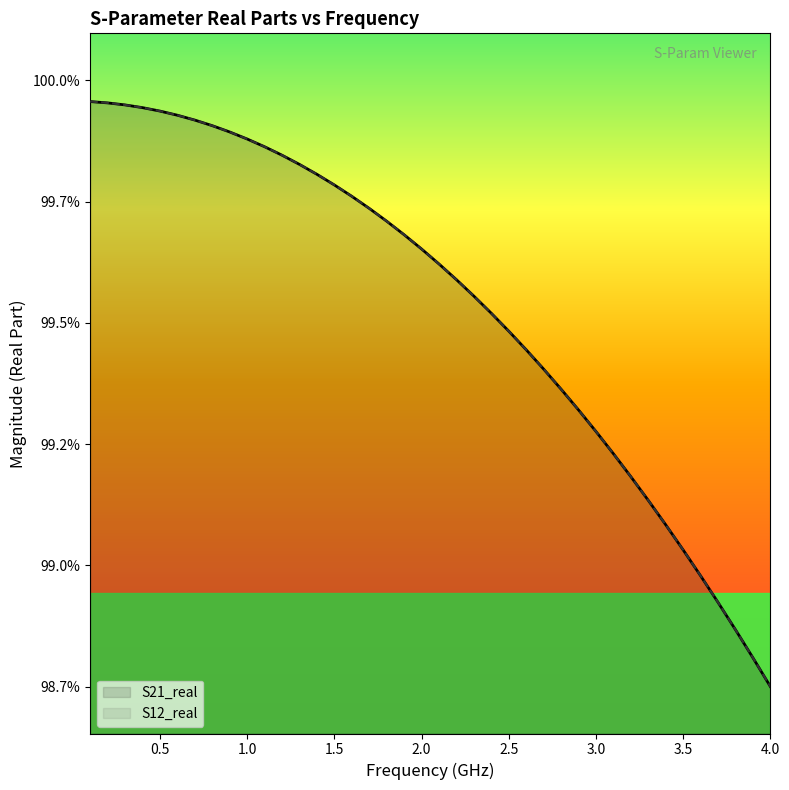

The S21_real series shows 1.4 at 12. True or false?

False